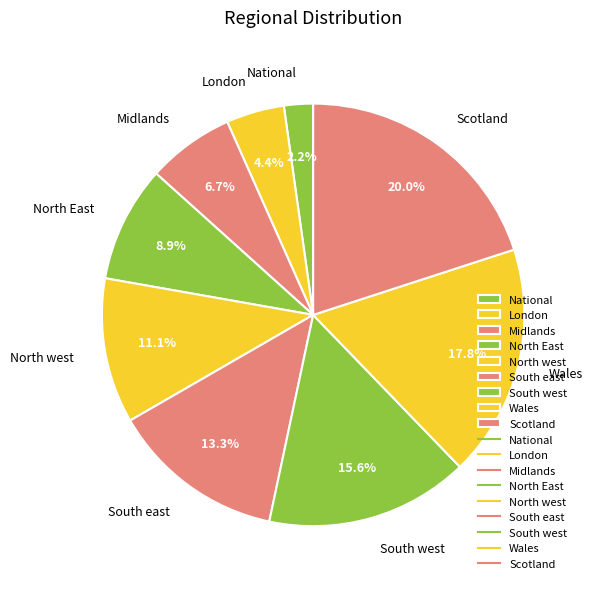

How many slices are in this pie chart?

9